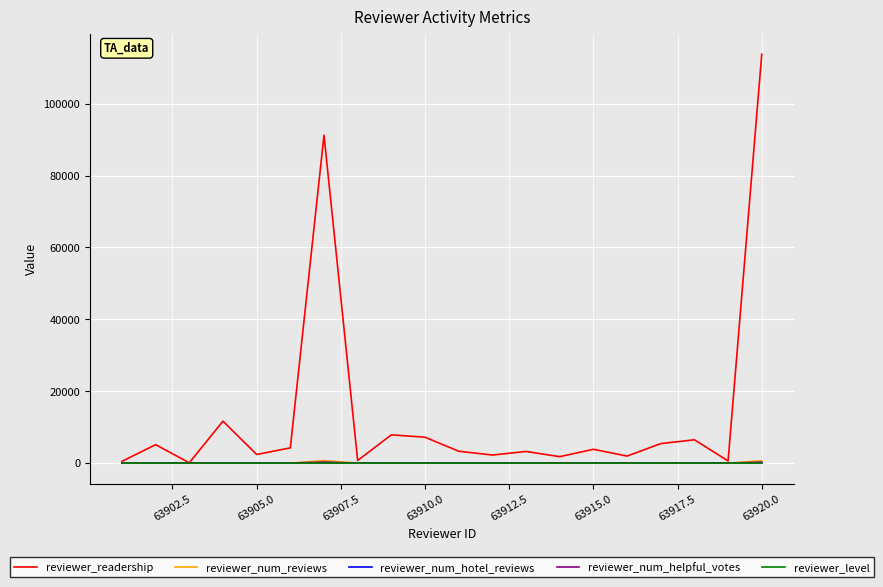

True or false: reviewer_num_hotel_reviews has more than 2 interior local peaks.

True